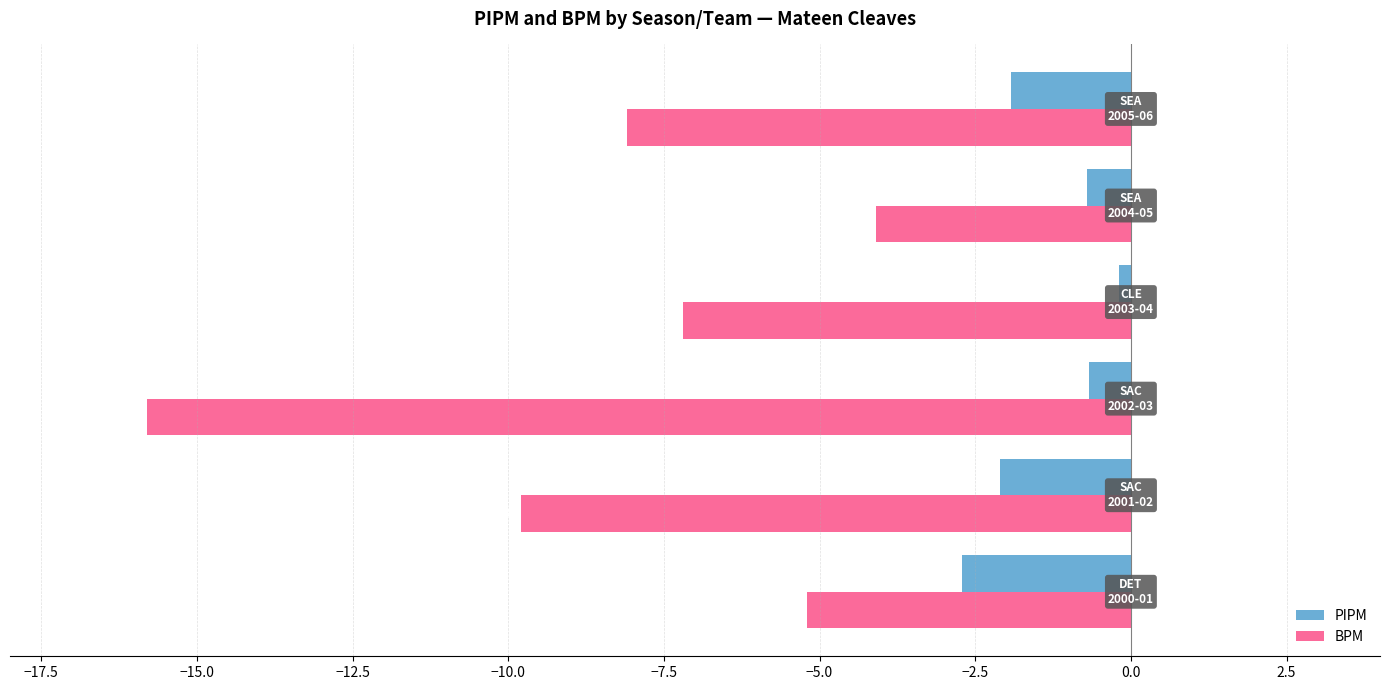

What is the average value of the BPM series?

-8.4